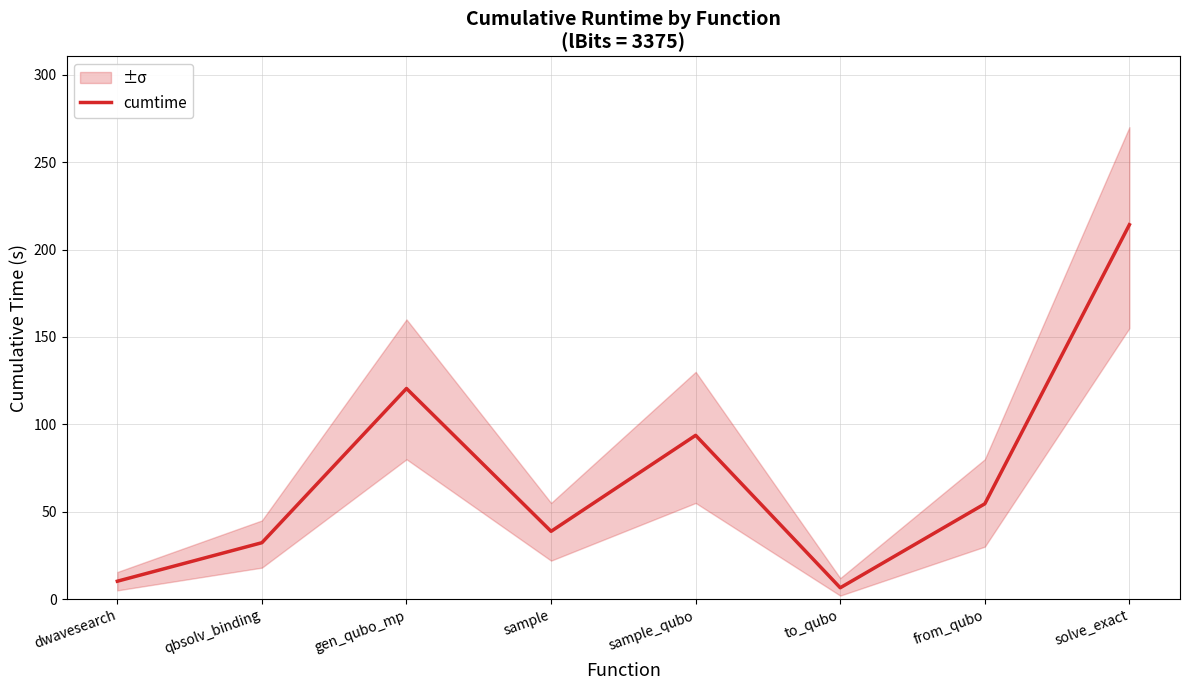

What is the average value?

71.3